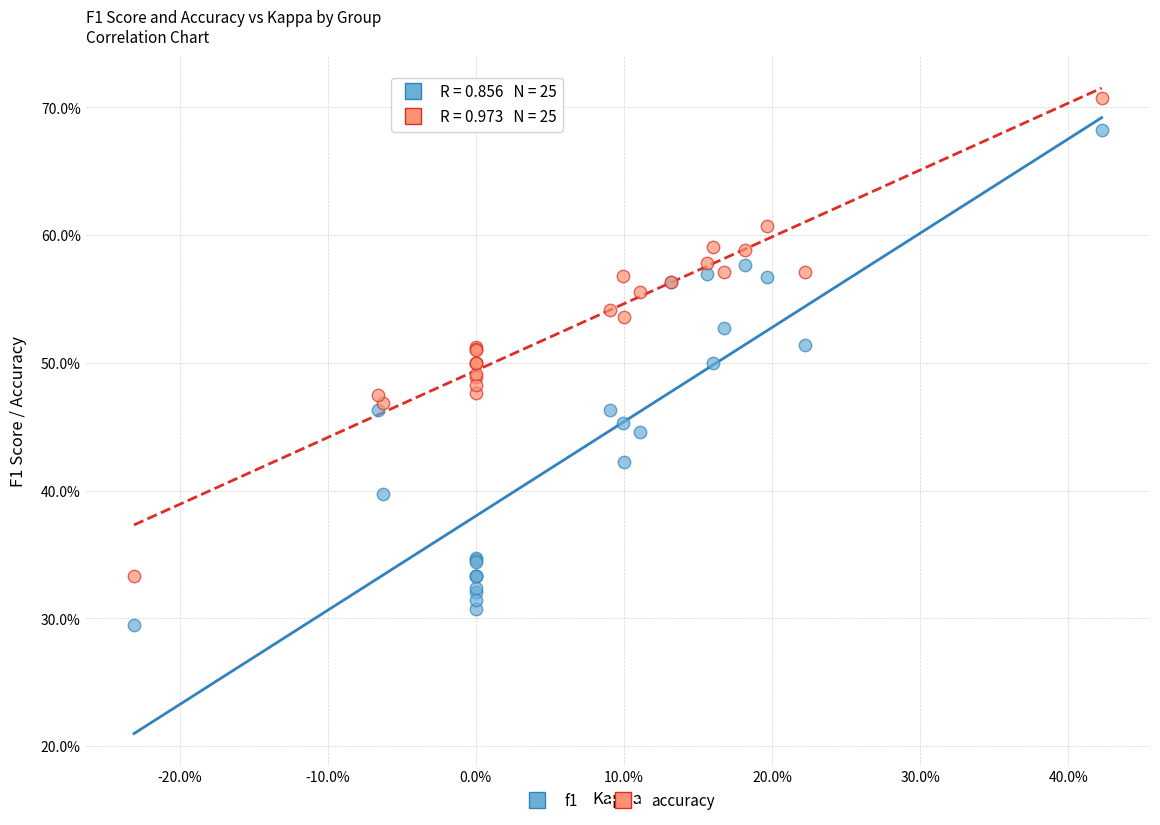

Which series contains the lowest Y value?

f1